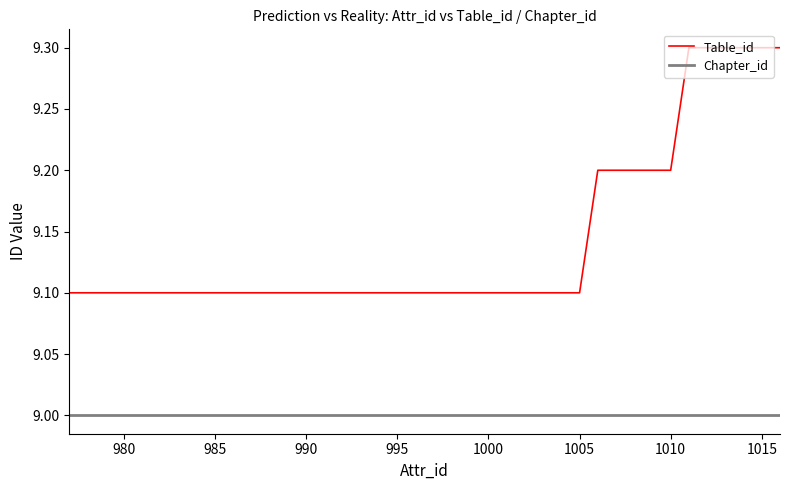

How many lines are shown in the chart?

2